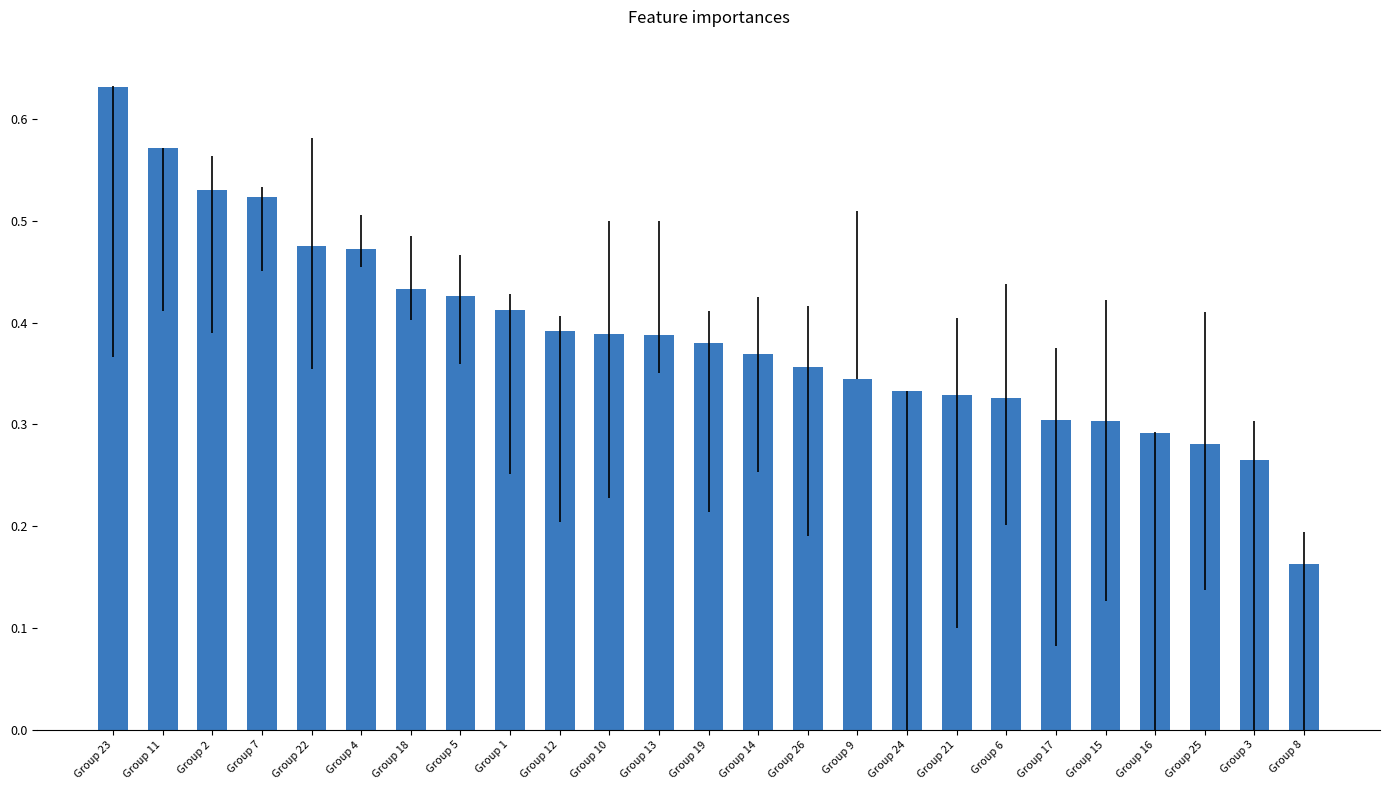

The chart shows a value of 0.2 at Group 14. True or false?

False